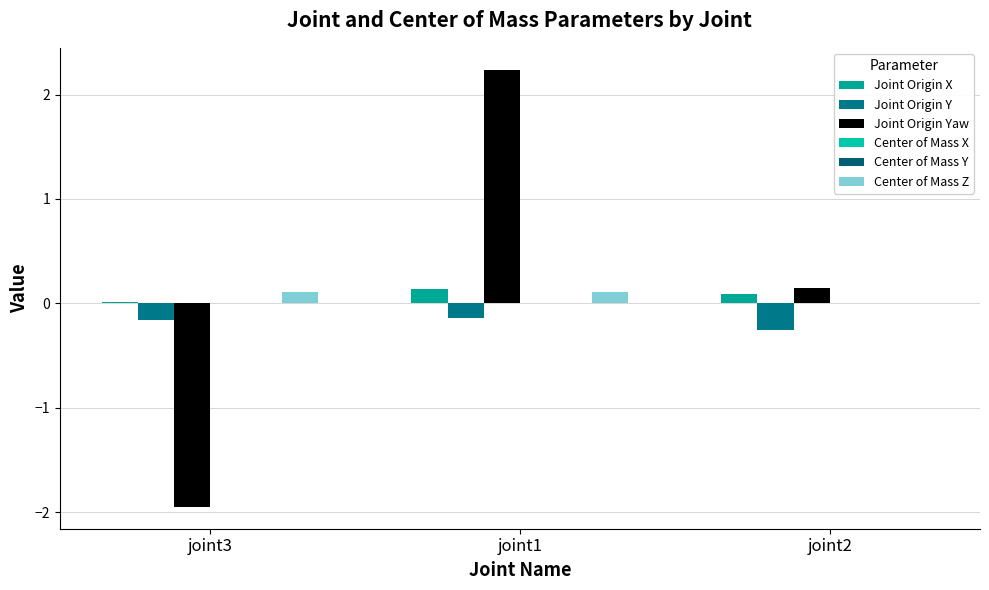

Is the value of Joint Origin Y at joint2 greater than the value of Center of Mass Y at joint2?

No